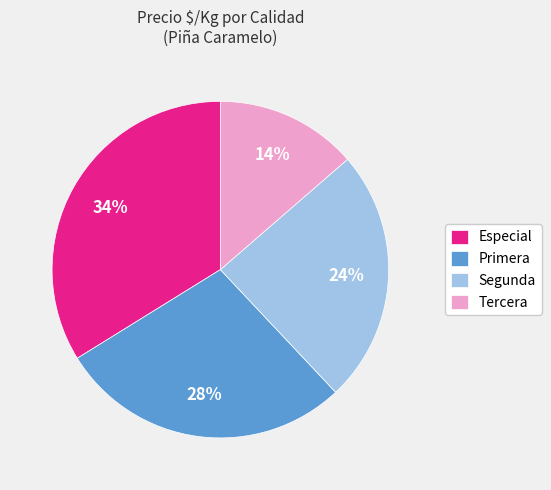

True or false: Segunda accounts for 31% of the total.

False